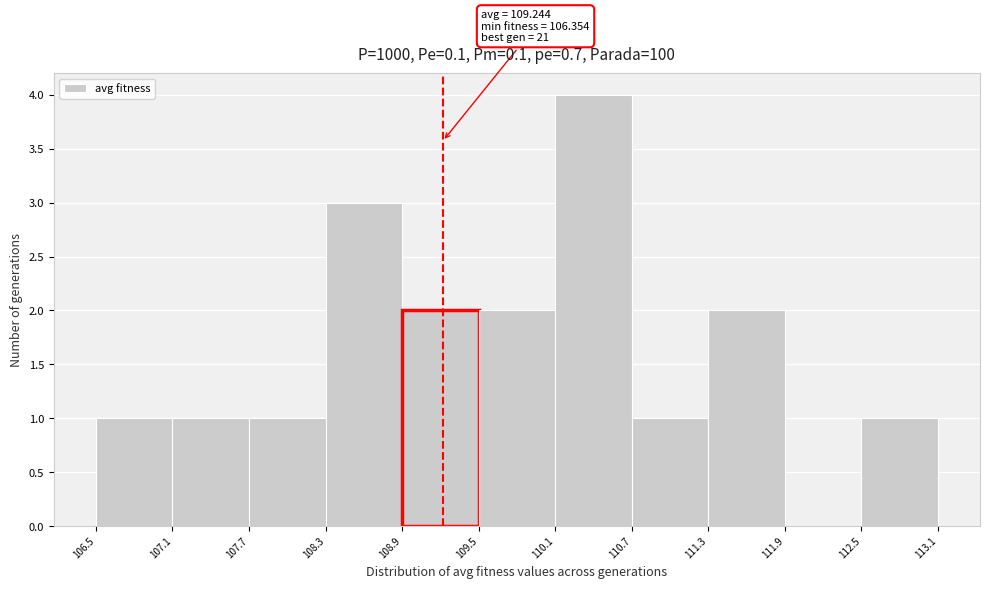

Over which range of the x-axis is the bar tallest?

110.1 to 110.7